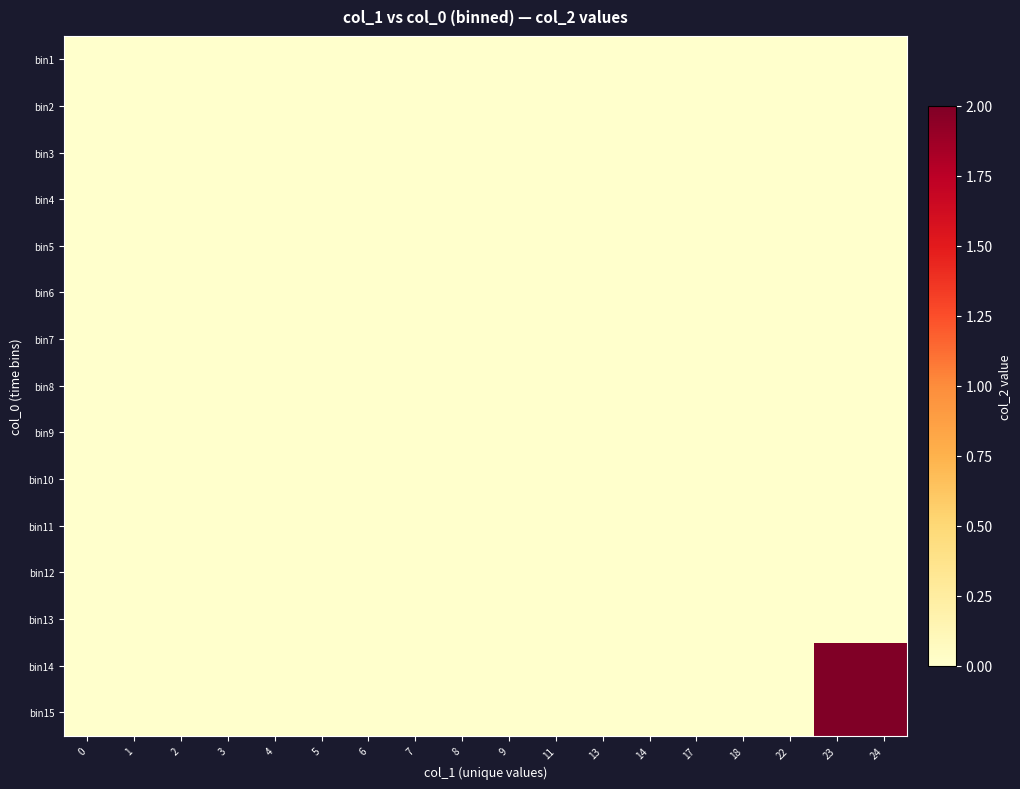

At how many categories does at least one series exceed 2?

2